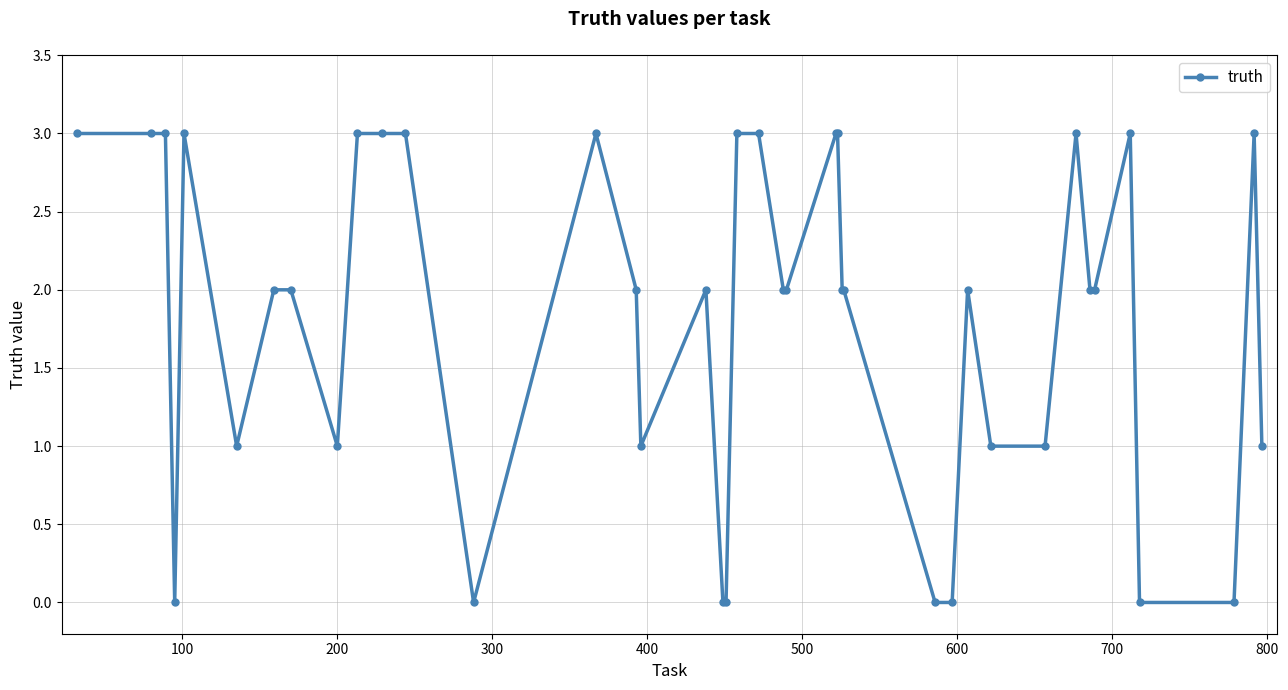

True or false: there are more than 0 points higher than both neighbors.

True